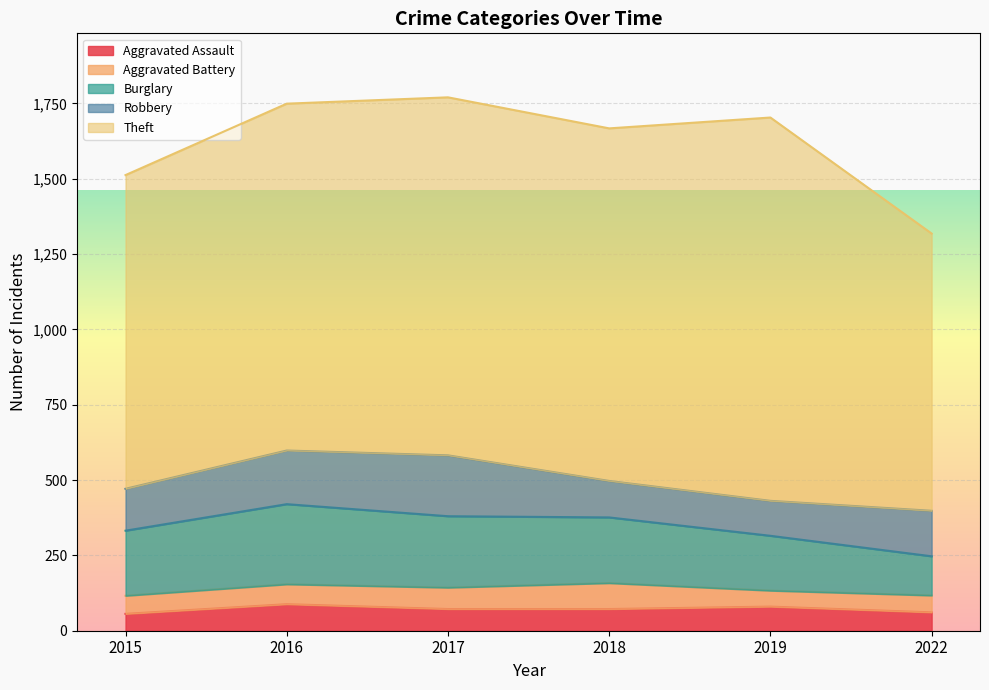

What is the difference between the highest and lowest values at 2022?

864